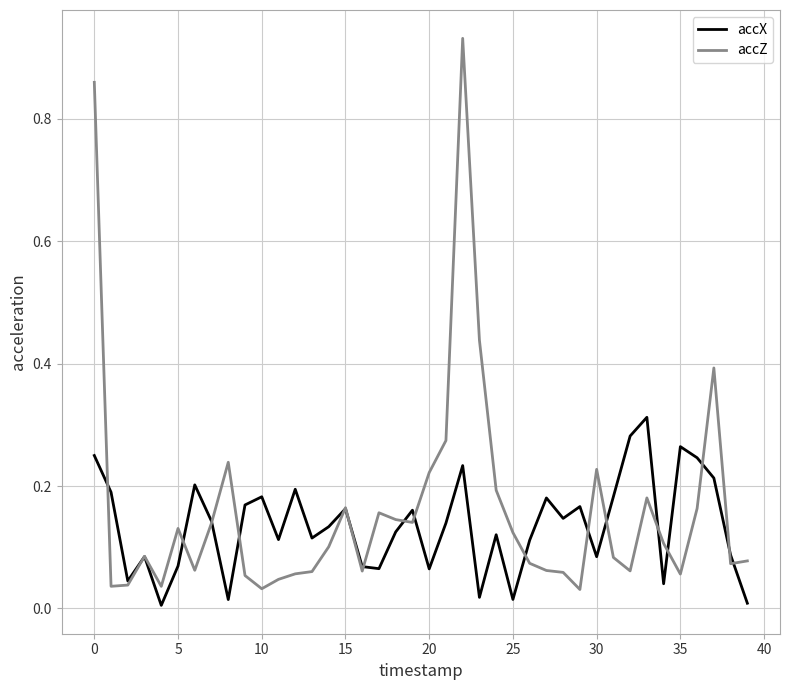

Which series has the largest total across all categories?

accZ